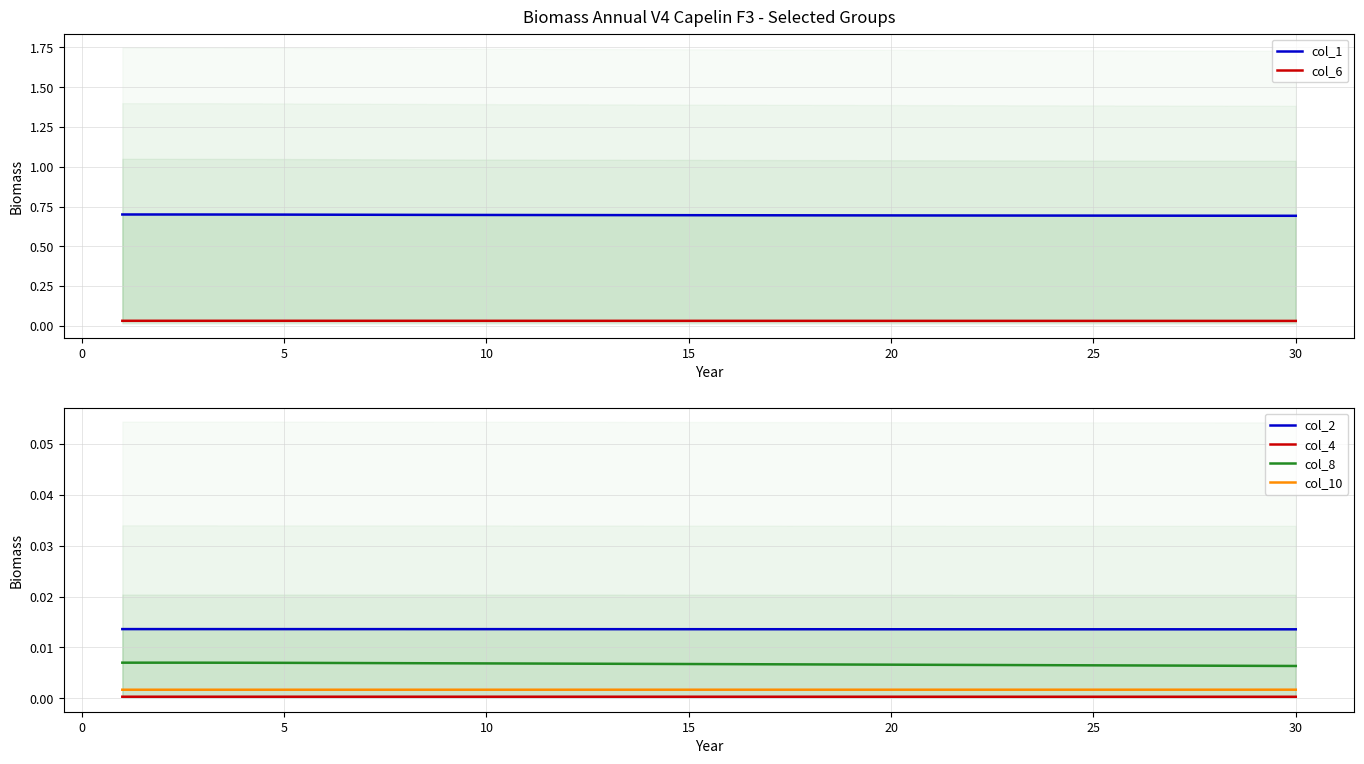

True or false: col_8 and col_10 intersect in this chart.

False